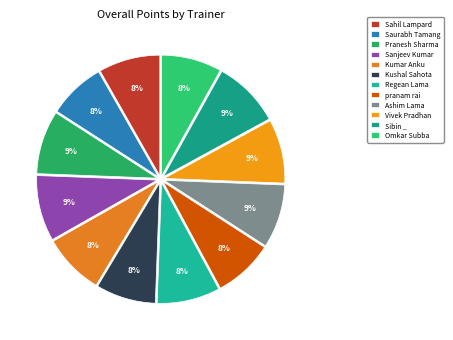

To the nearest percent, what is the combined percentage of Regean Lama and Vivek Pradhan?

17%